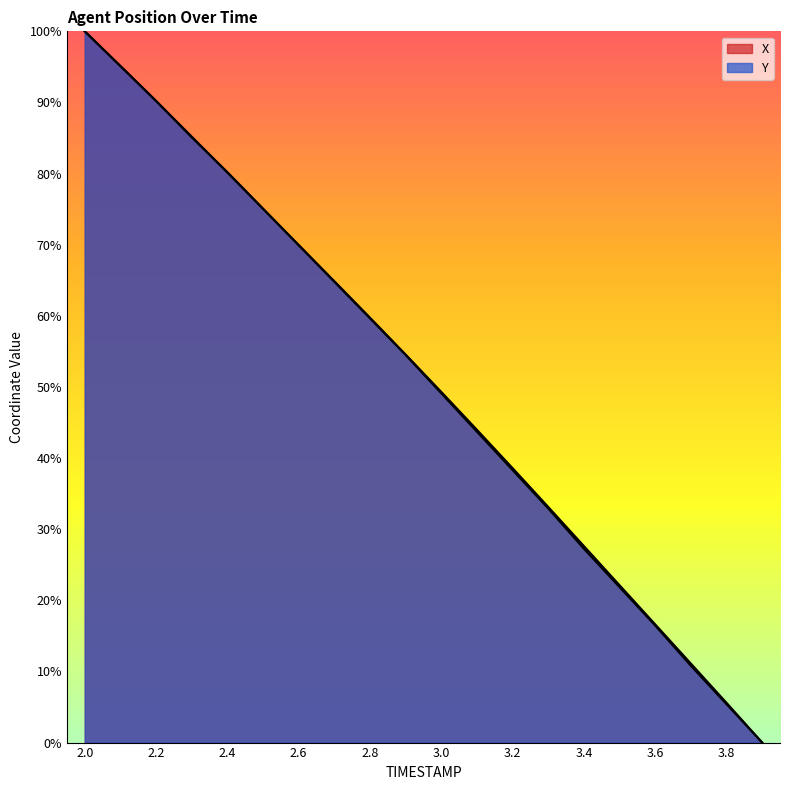

What is the value of the Y point at the 8th from the left?

0.6